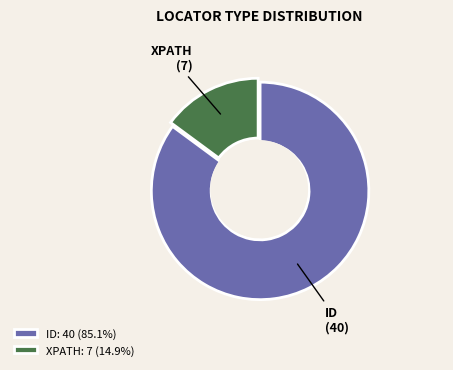

Rank the categories by value from lowest to highest.

XPATH, ID